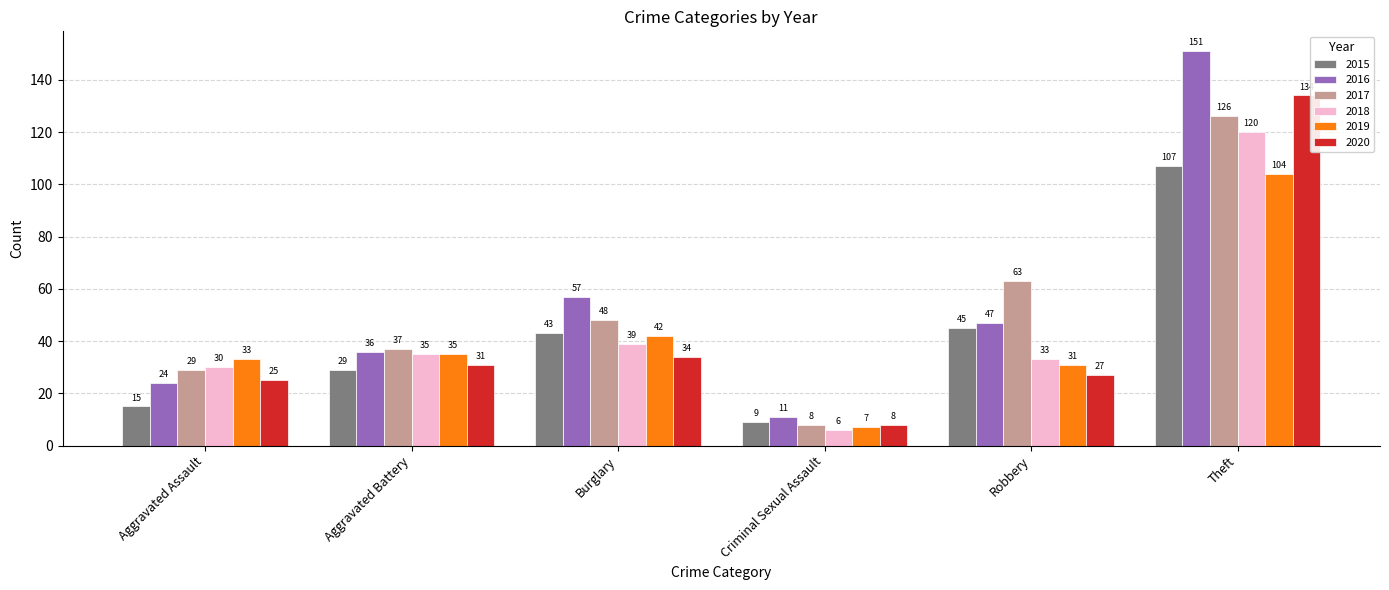

Reading left to right, extract all data points from this chart.

2015: Aggravated Assault=15	Aggravated Battery=29	Burglary=43	Criminal Sexual Assault=9	Robbery=45	Theft=107
2016: Aggravated Assault=24	Aggravated Battery=36	Burglary=57	Criminal Sexual Assault=11	Robbery=47	Theft=151
2017: Aggravated Assault=29	Aggravated Battery=37	Burglary=48	Criminal Sexual Assault=8	Robbery=63	Theft=126
2018: Aggravated Assault=30	Aggravated Battery=35	Burglary=39	Criminal Sexual Assault=6	Robbery=33	Theft=120
2019: Aggravated Assault=33	Aggravated Battery=35	Burglary=42	Criminal Sexual Assault=7	Robbery=31	Theft=104
2020: Aggravated Assault=25	Aggravated Battery=31	Burglary=34	Criminal Sexual Assault=8	Robbery=27	Theft=134